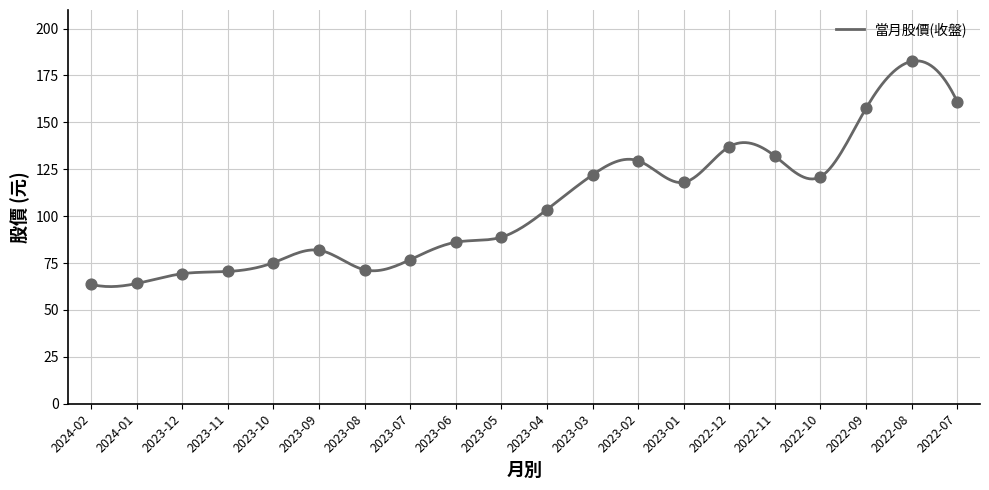

What is the change in value from 2023-12 to 2023-10?

+5.9